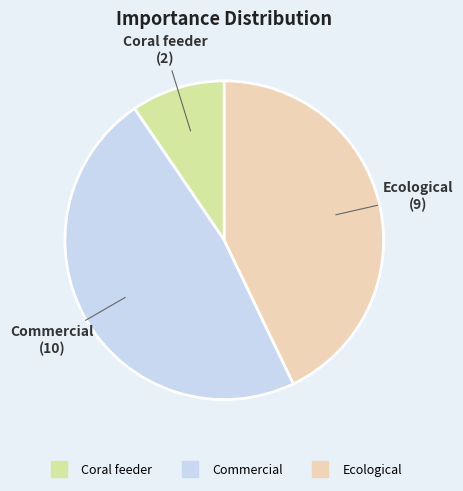

Count the number of slices in the pie.

3